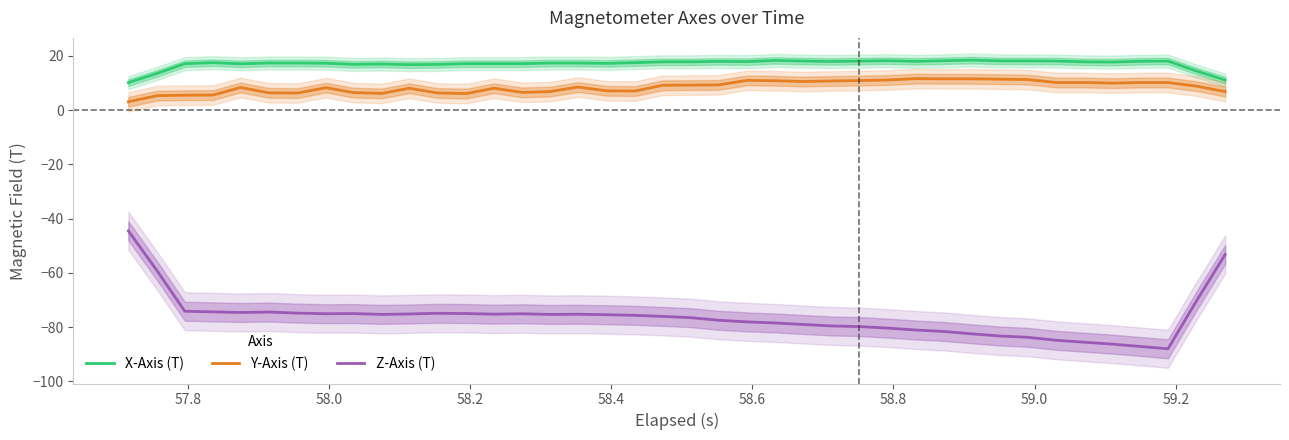

How many values in the Z-Axis (T) series exceed -75?

12